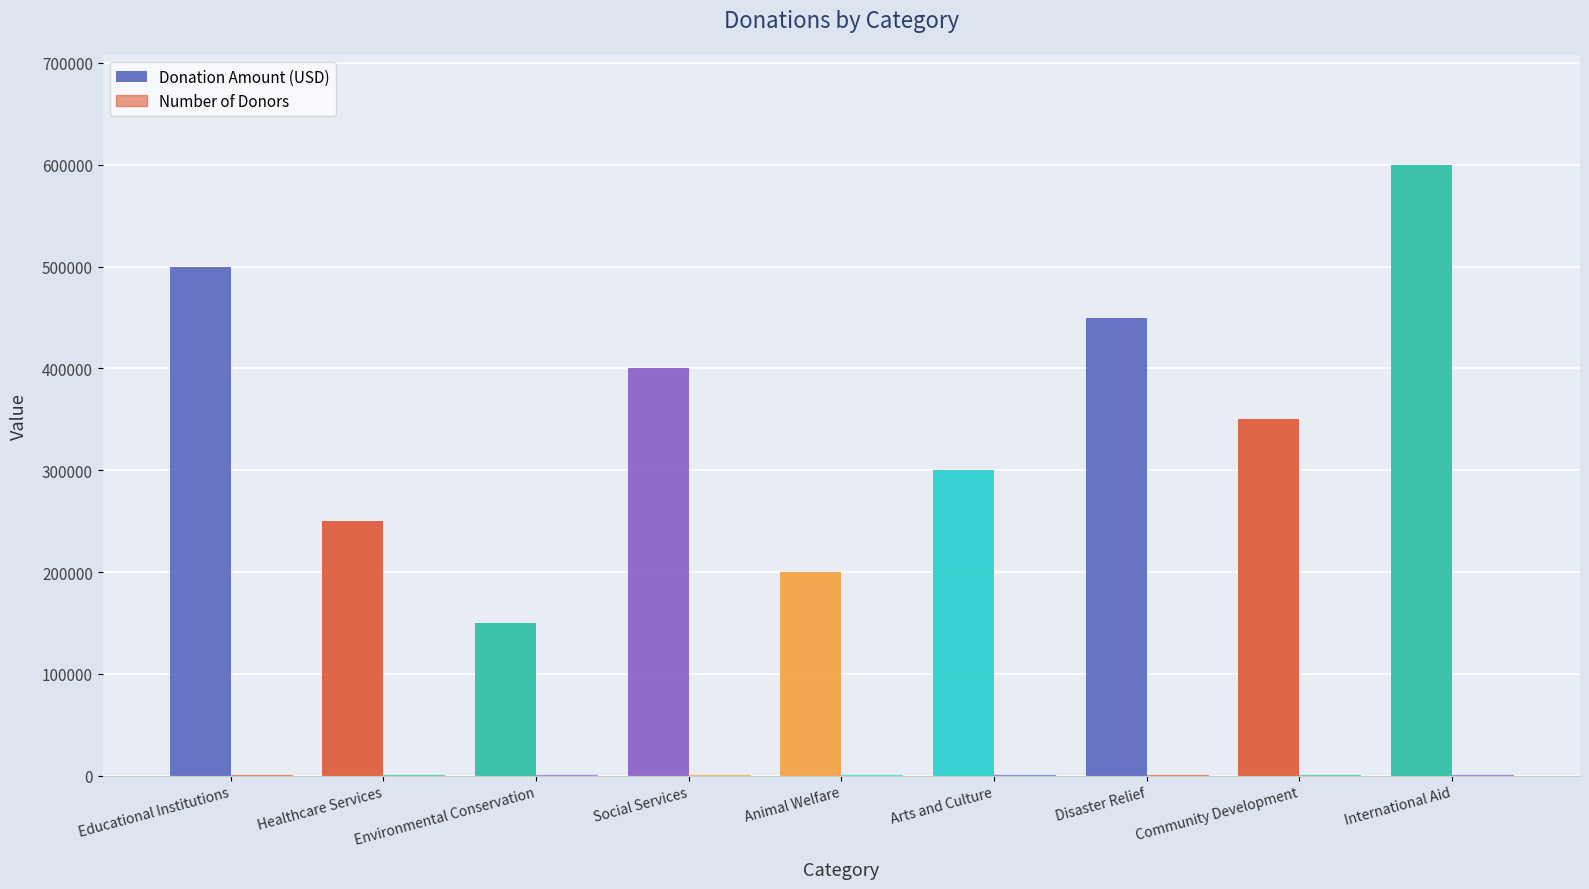

Are the bars horizontal?

No